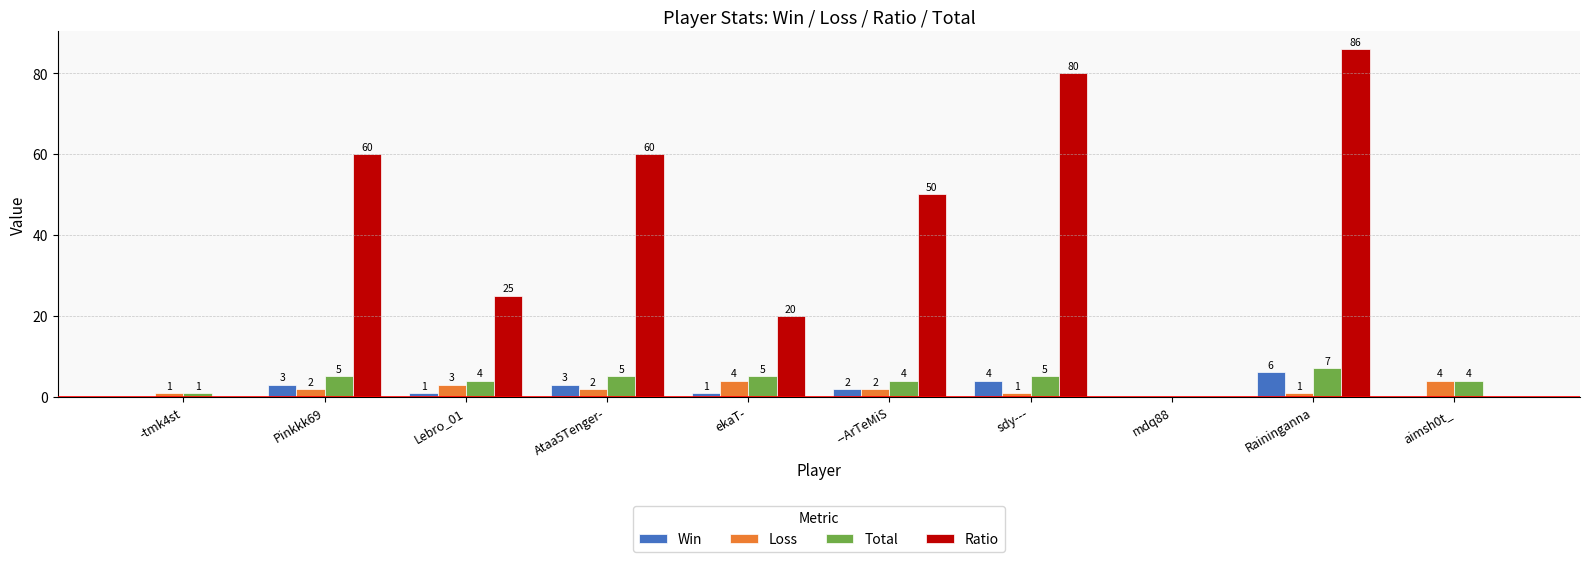

Which series has the widest spread of values?

Ratio